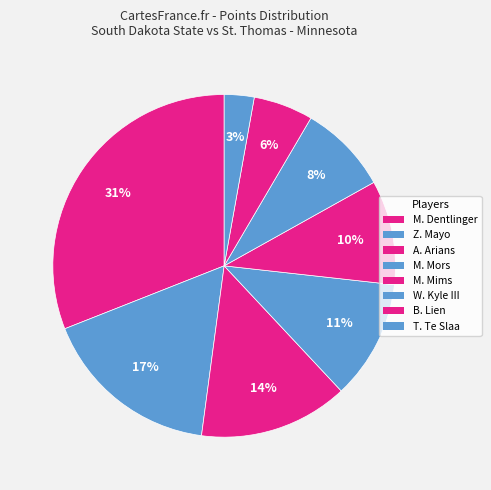

Rank the categories by value from highest to lowest.

M. Dentlinger, Z. Mayo, A. Arians, M. Mors, M. Mims, W. Kyle III, B. Lien, T. Te Slaa